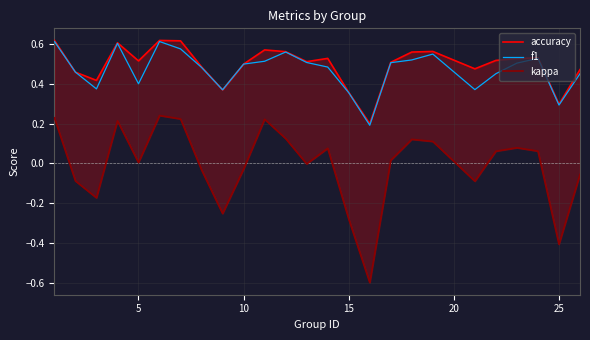

Which series has the largest total across all categories?

accuracy